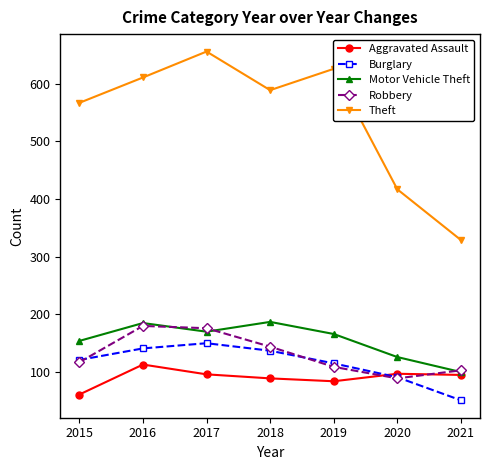

Which series has the largest total across all categories?

Theft